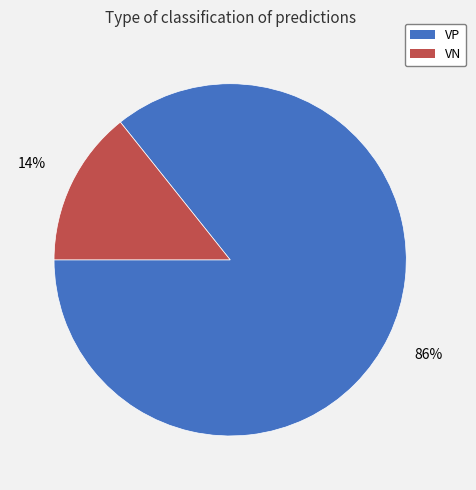

To the nearest percent, what percentage of the pie is VP?

86%